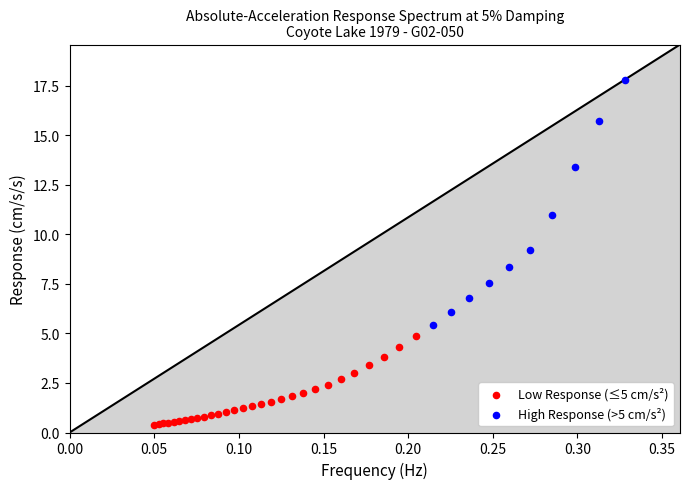

What are all the series names shown in the legend?

Low Response (≤5 cm/s²), High Response (>5 cm/s²)